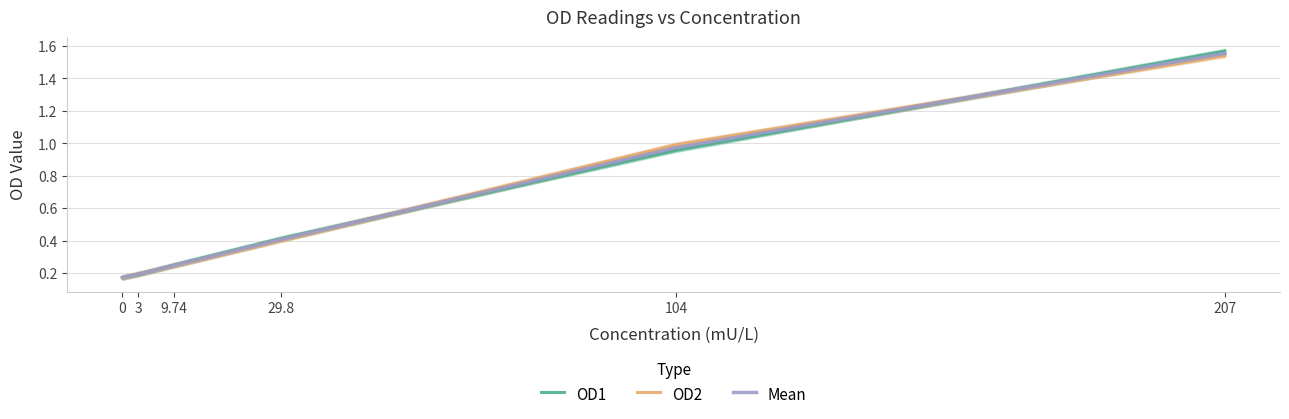

The value of OD2 at 104 is 1.0. True or false?

True